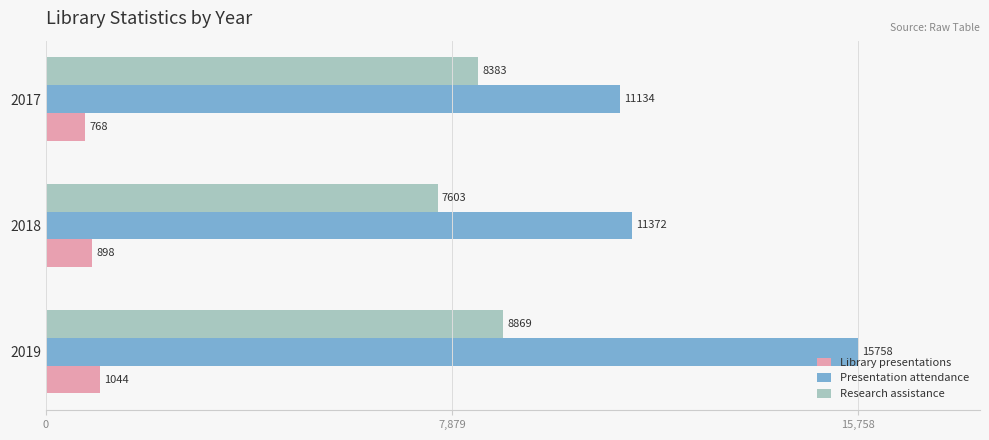

At how many categories does at least one series exceed 4747?

3